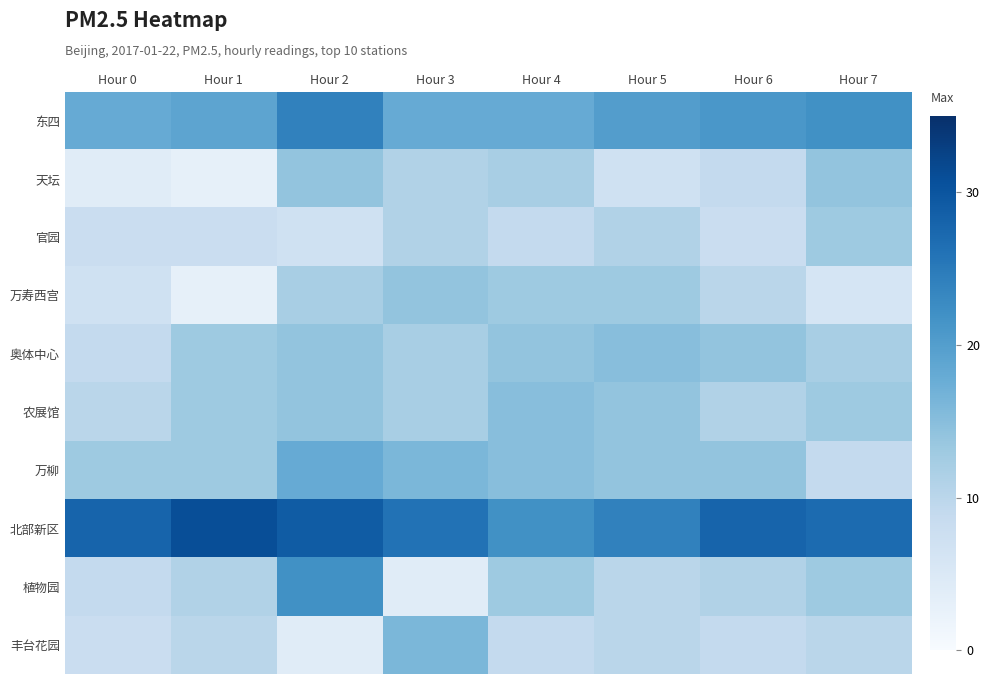

Reading left to right, list all the values displayed in this chart.

东四: Hour 0=18	Hour 1=19	Hour 2=24	Hour 3=18	Hour 4=18	Hour 5=20	Hour 6=21	Hour 7=22
天坛: Hour 0=4	Hour 1=3	Hour 2=14	Hour 3=11	Hour 4=12	Hour 5=7	Hour 6=9	Hour 7=14
官园: Hour 0=8	Hour 1=8	Hour 2=7	Hour 3=11	Hour 4=9	Hour 5=11	Hour 6=8	Hour 7=13
万寿西宫: Hour 0=7	Hour 1=3	Hour 2=12	Hour 3=14	Hour 4=13	Hour 5=13	Hour 6=10	Hour 7=6
奥体中心: Hour 0=9	Hour 1=13	Hour 2=14	Hour 3=12	Hour 4=14	Hour 5=15	Hour 6=14	Hour 7=12
农展馆: Hour 0=10	Hour 1=13	Hour 2=14	Hour 3=12	Hour 4=15	Hour 5=14	Hour 6=11	Hour 7=13
万柳: Hour 0=13	Hour 1=13	Hour 2=18	Hour 3=16	Hour 4=15	Hour 5=14	Hour 6=14	Hour 7=9
北部新区: Hour 0=28	Hour 1=31	Hour 2=29	Hour 3=26	Hour 4=22	Hour 5=24	Hour 6=28	Hour 7=27
植物园: Hour 0=9	Hour 1=11	Hour 2=22	Hour 3=4	Hour 4=13	Hour 5=10	Hour 6=11	Hour 7=13
丰台花园: Hour 0=8	Hour 1=10	Hour 2=4	Hour 3=16	Hour 4=9	Hour 5=10	Hour 6=9	Hour 7=10